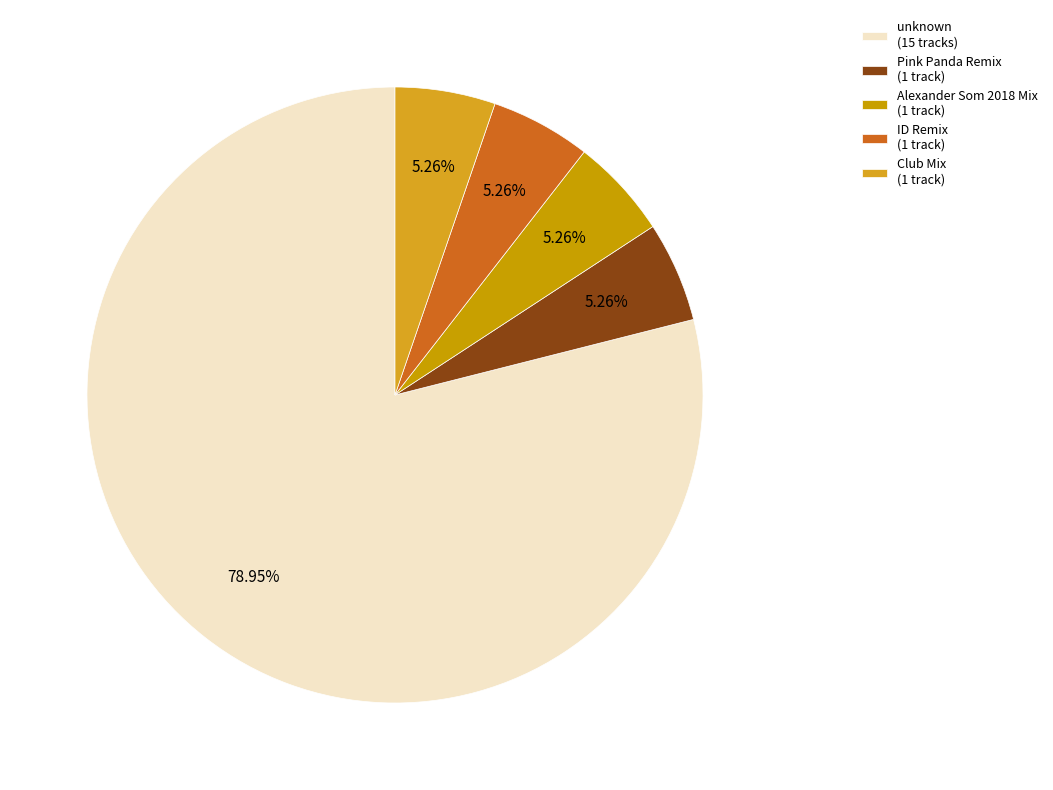

Count the number of slices in the pie.

5